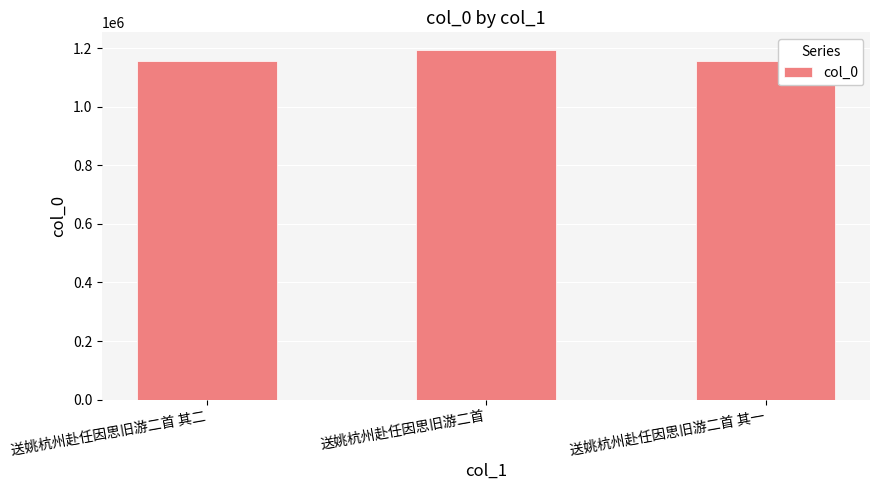

What is the sum of all values?

3506653